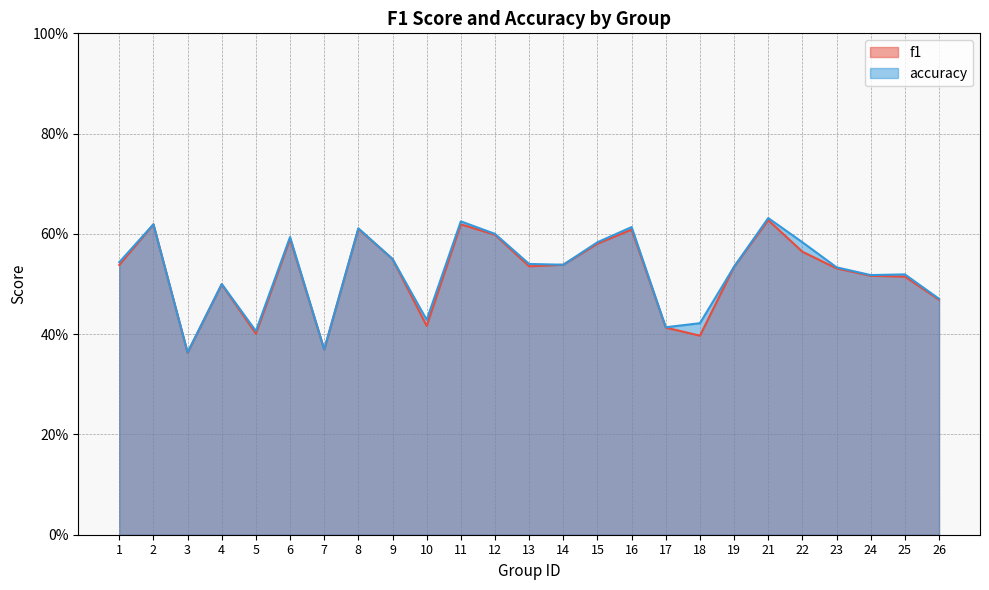

Which series has the largest total across all categories?

accuracy